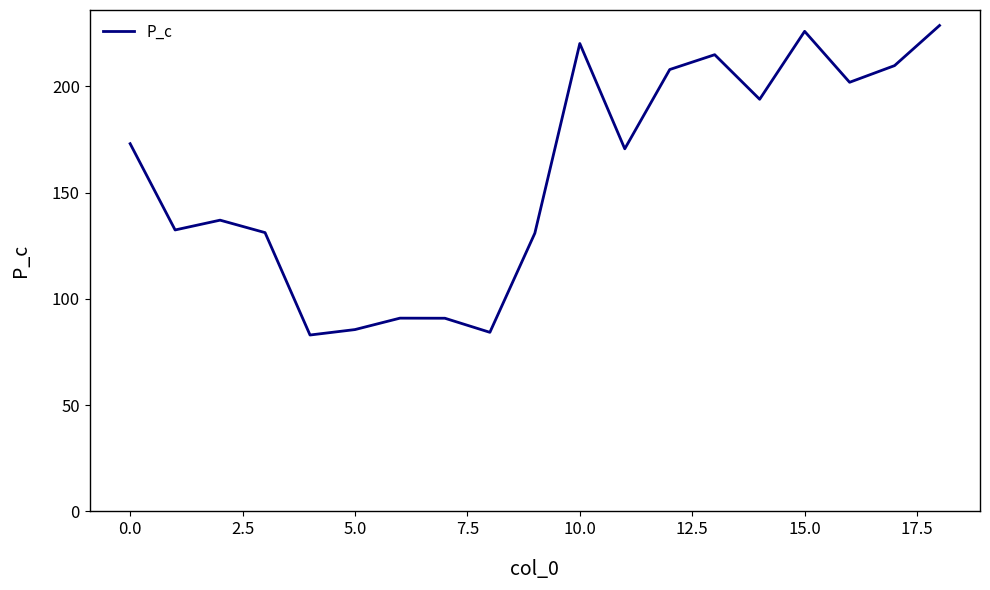

What is the sum of all values?

3012.5